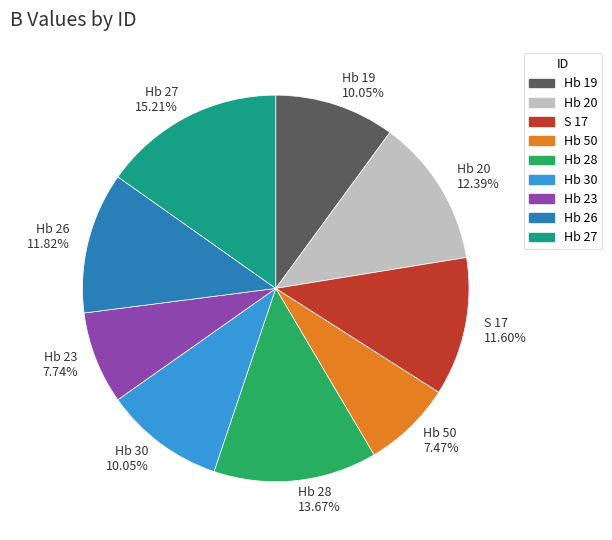

What is the largest slice in the pie chart?

Hb 27